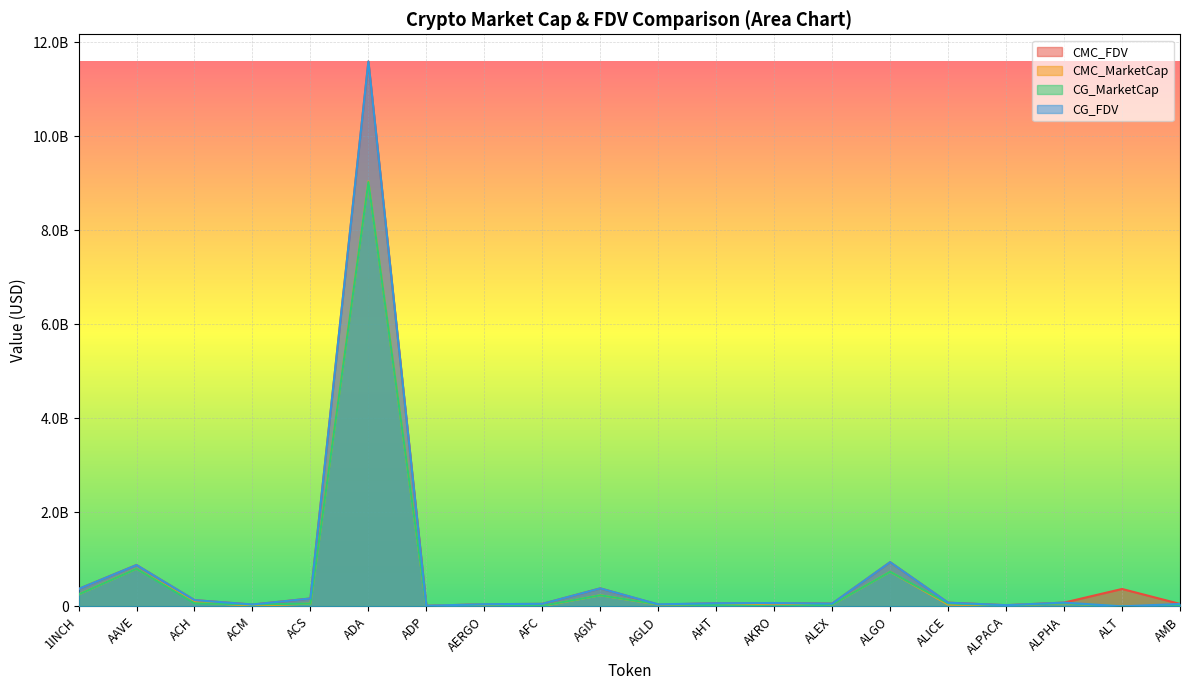

How many data points in CMC_MarketCap are above 40131572?

10